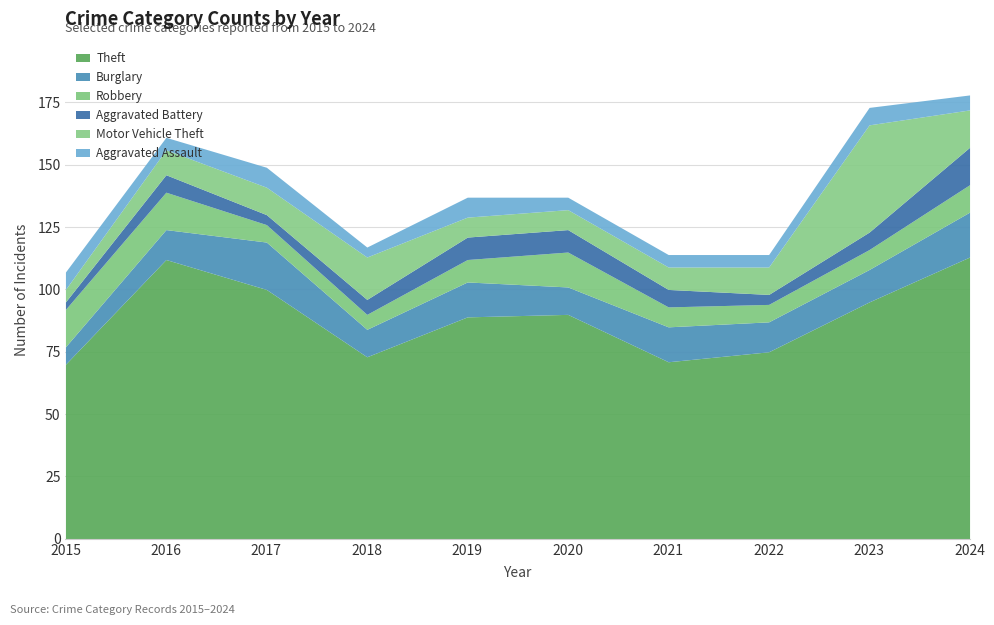

How many values in the Aggravated Assault series exceed 6?

4